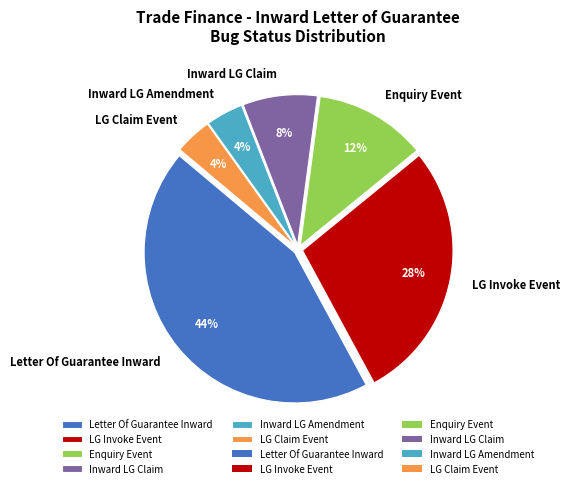

Does any single category account for the majority?

No